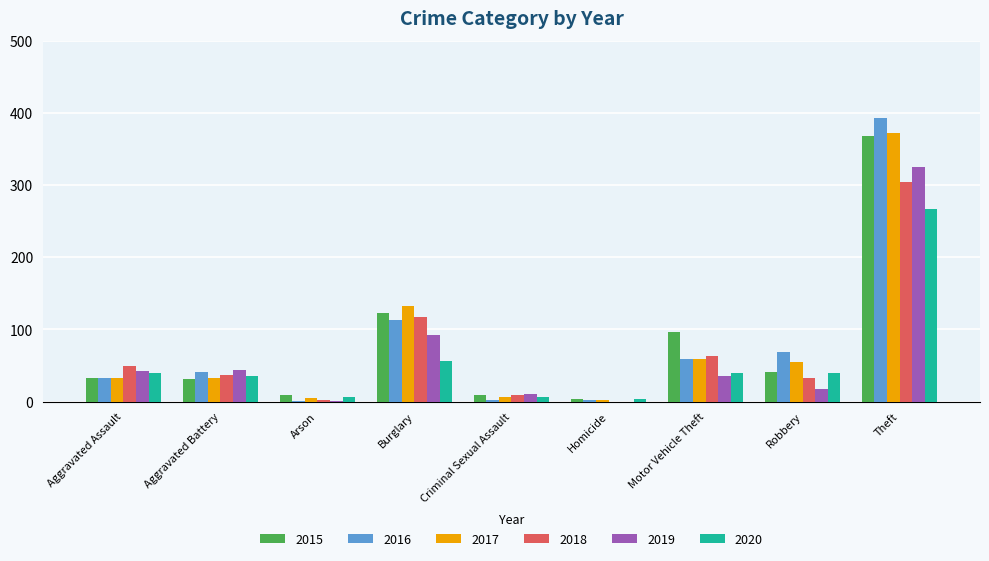

At which label is 2017 closest to 187?

Burglary